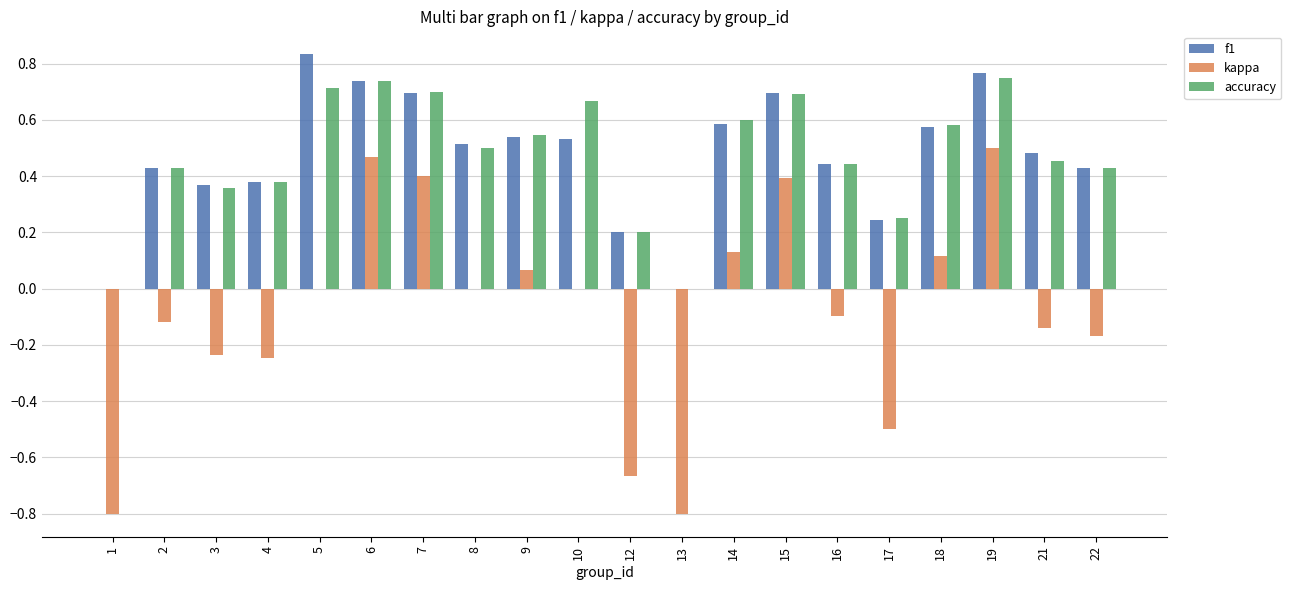

Does the chart contain stacked bars?

No